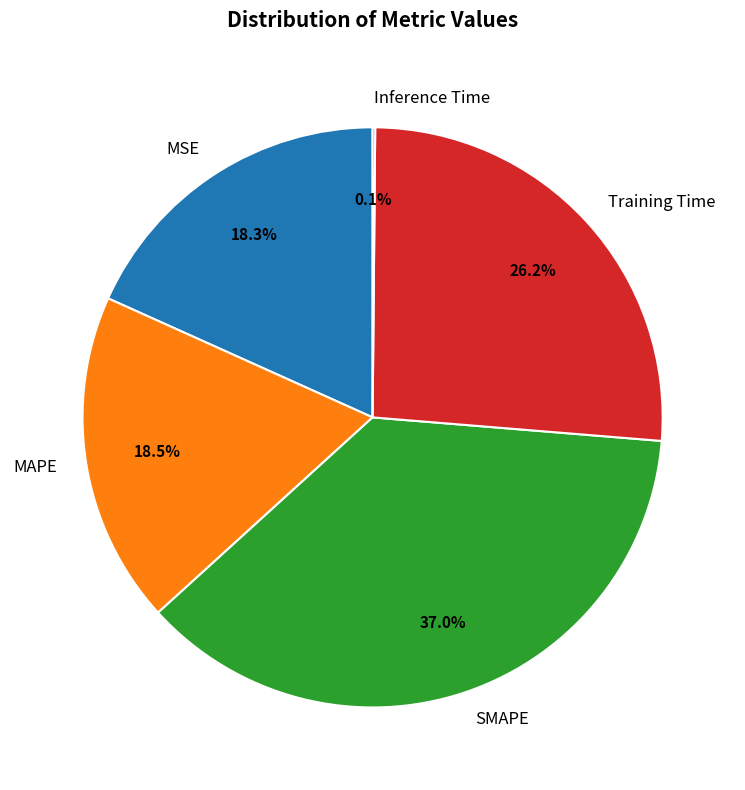

Which category has the biggest portion of the pie?

SMAPE